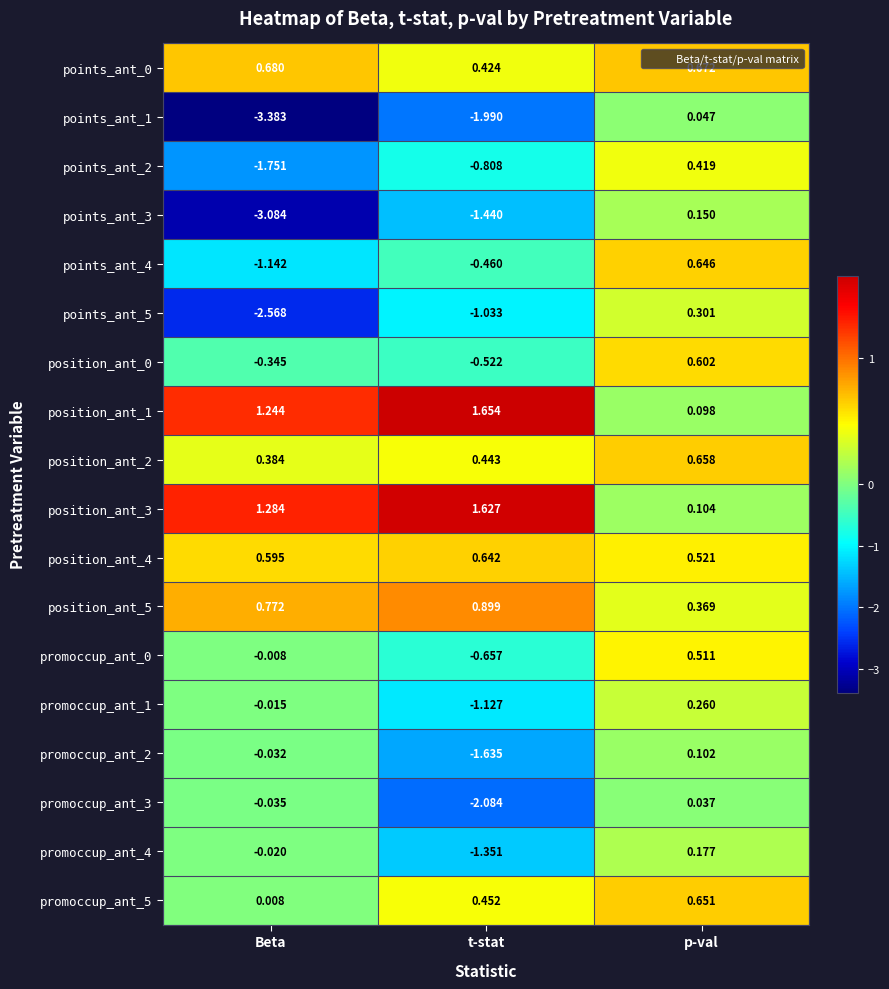

How many distinct data groups are displayed?

18